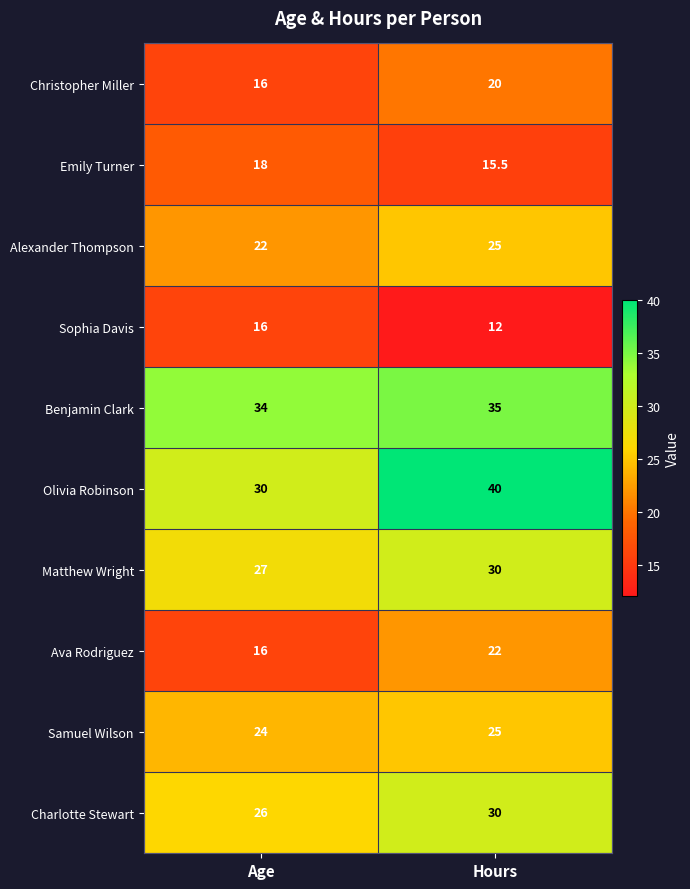

How many categories are shown in the chart?

2